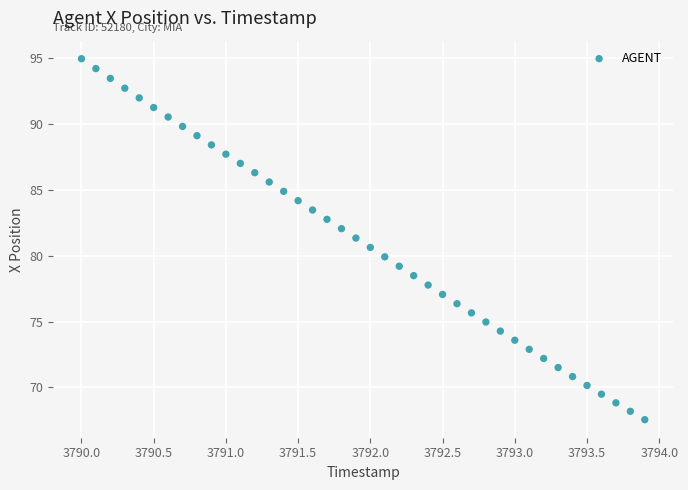

What is the range of X values (max minus min)?

3.9